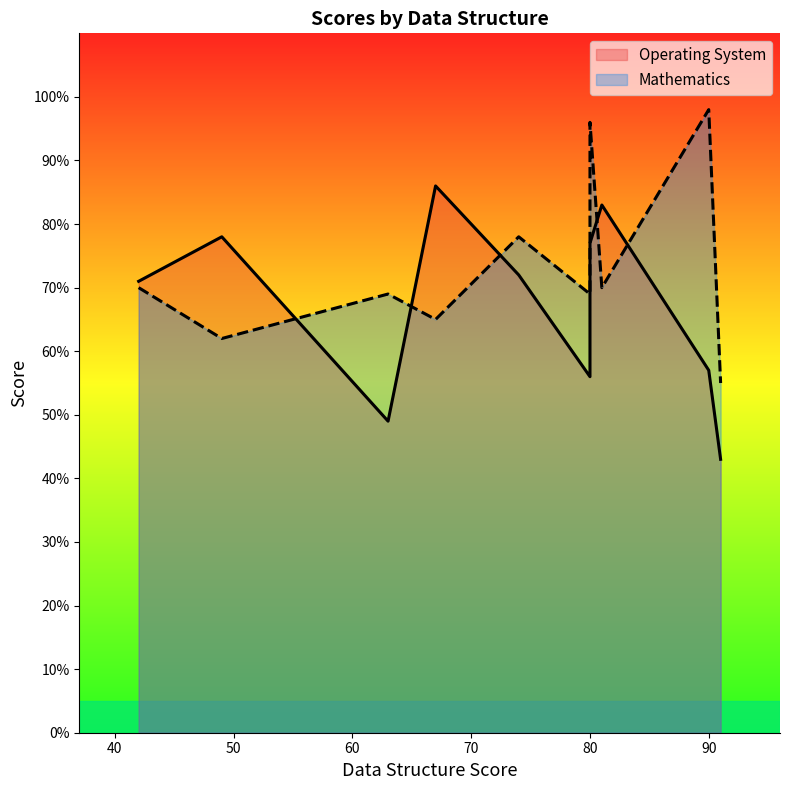

What is the difference between the Operating System values at 67 and 80?

9